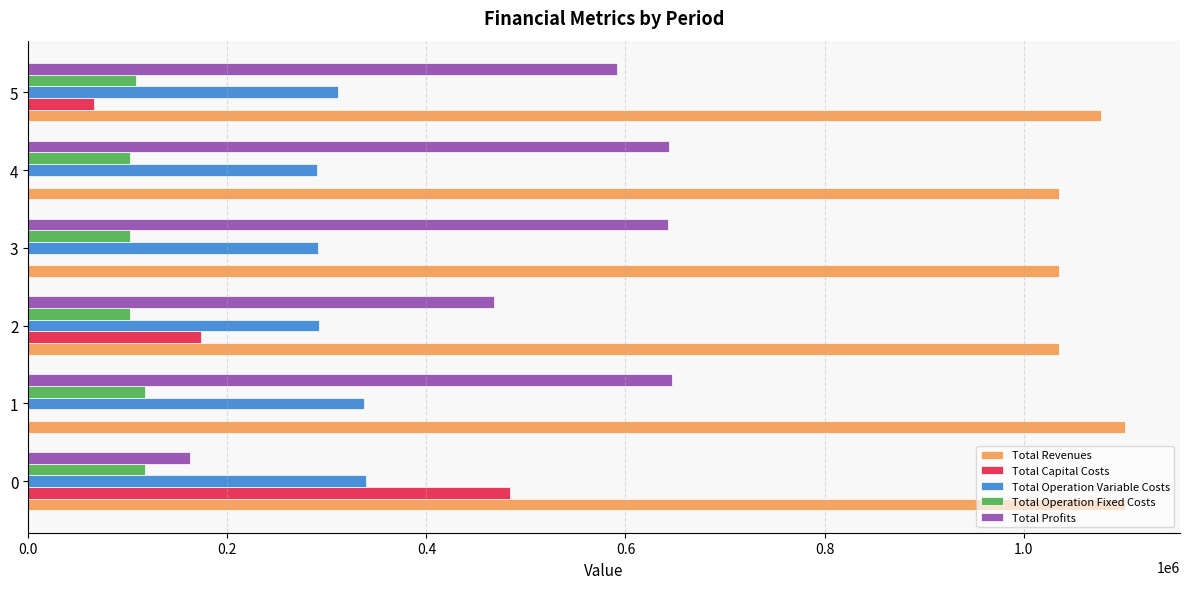

What are all the series names shown in the legend?

Total Revenues, Total Capital Costs, Total Operation Variable Costs, Total Operation Fixed Costs, Total Profits